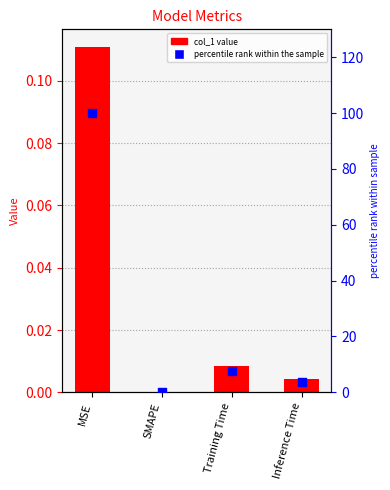

Is the value of col_1 at Inference Time greater than the value of percentile rank at Training Time?

No